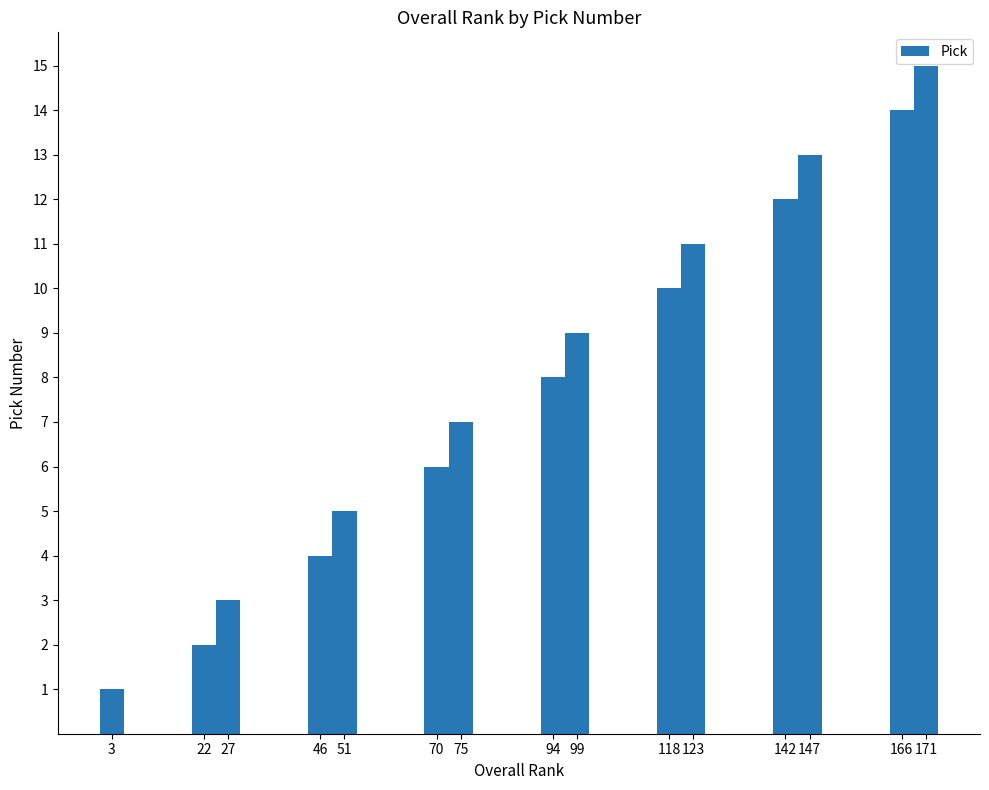

What is the change in value from 51 to 70?

+1